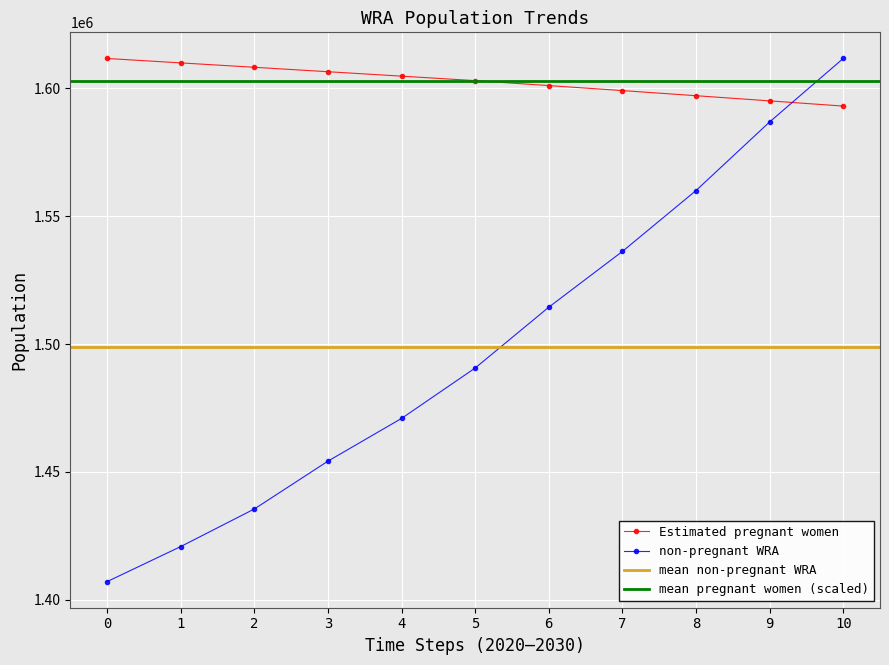

Reading left to right, what are all the values shown in this chart?

Estimated pregnant women: 1611724.2	1610000.1	1608283.2	1606544.6	1604813.4	1603060.9	1601123.4	1599166.8	1597163.4	1595142.3	1593103.9
non-pregnant WRA: 1407088.9	1420795.9	1435499.9	1454212.8	1470922.7	1490641.3	1514435.8	1536238.1	1560059.6	1586888.3	1611724.2